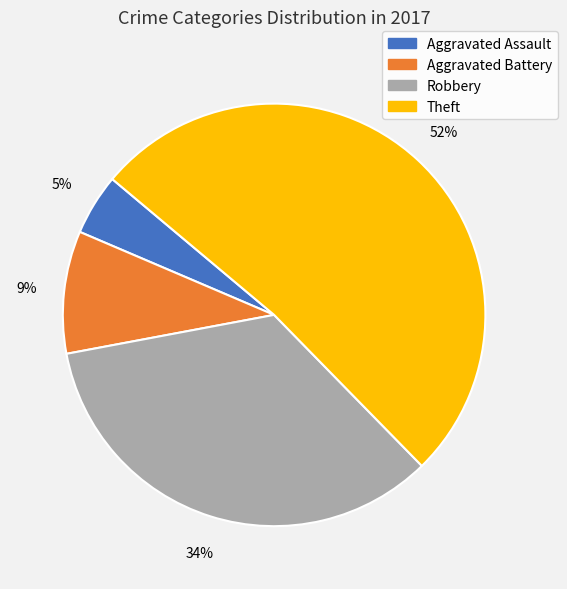

Which category has the biggest portion of the pie?

Theft